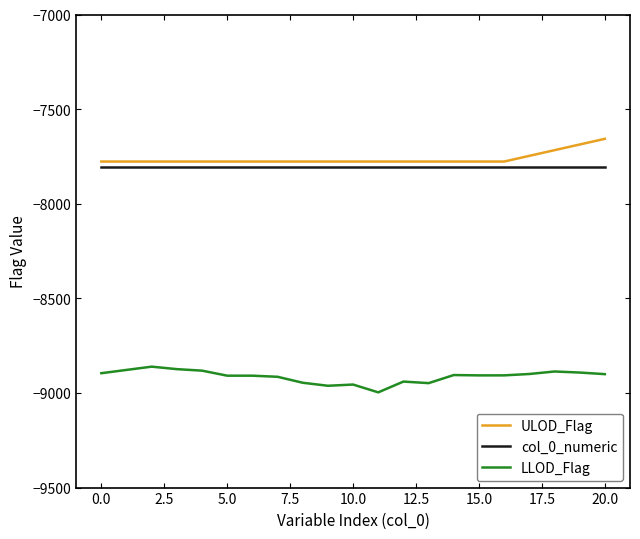

True or false: ULOD_Flag and LLOD_Flag intersect in this chart.

False